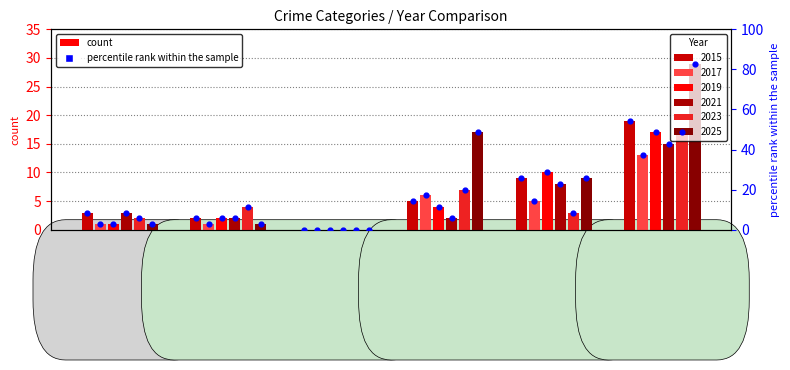

Which series has the widest spread of Y values?

2025